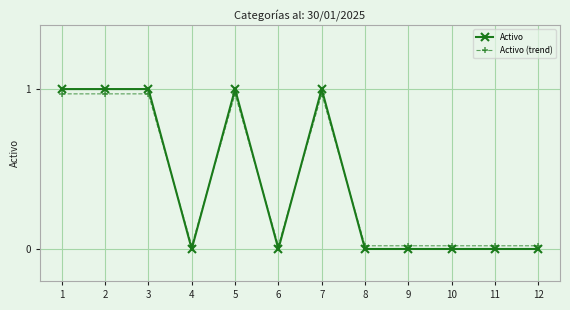

At 11, list the series in order from smallest to largest.

Activo, Activo (trend)